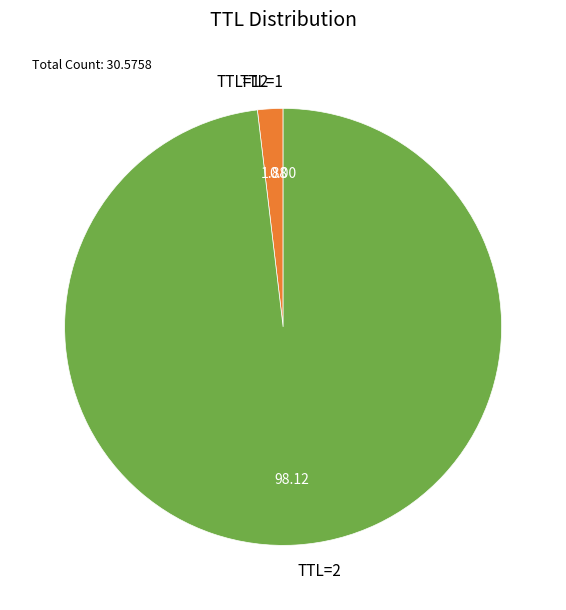

Is there a majority slice in this chart?

Yes